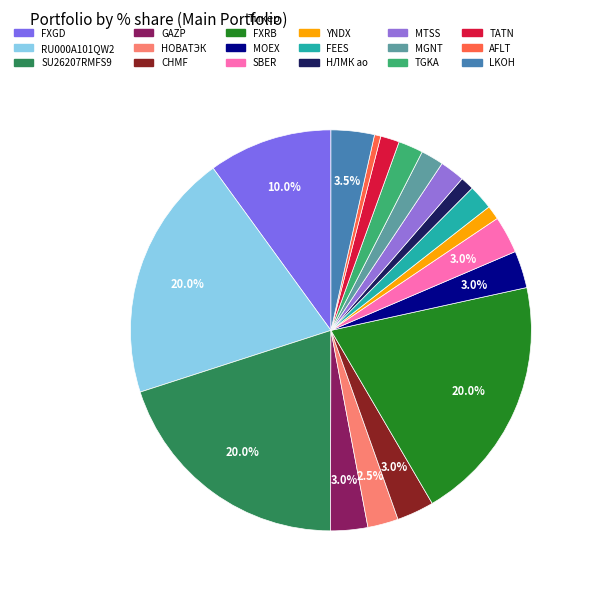

To the nearest percent, what percentage of the pie is MOEX?

3%